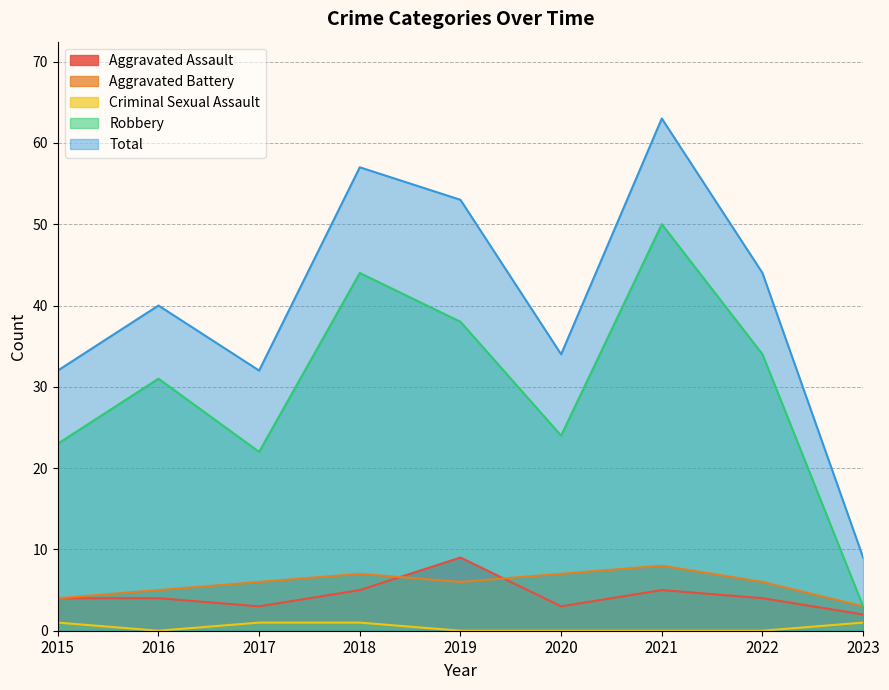

At which category does the chart reach its minimum across all series?

2016